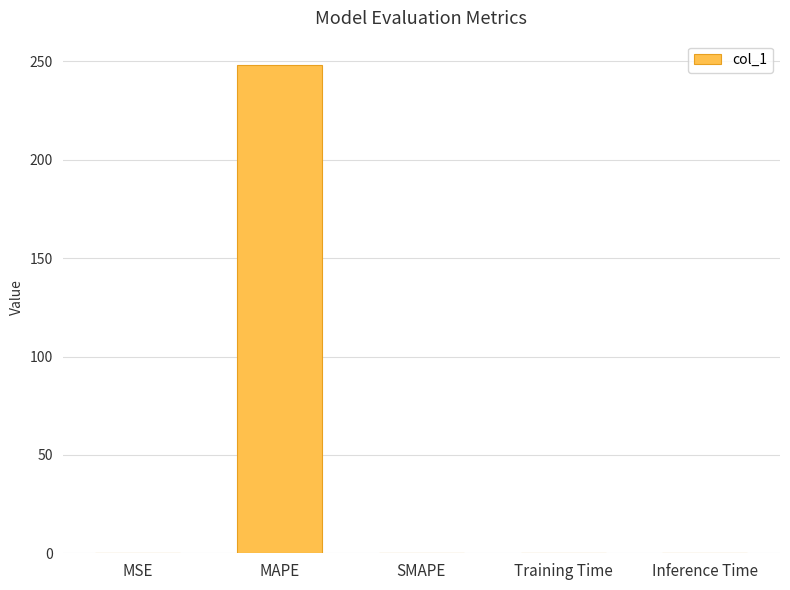

The chart shows a value of -83.6 at SMAPE. True or false?

False